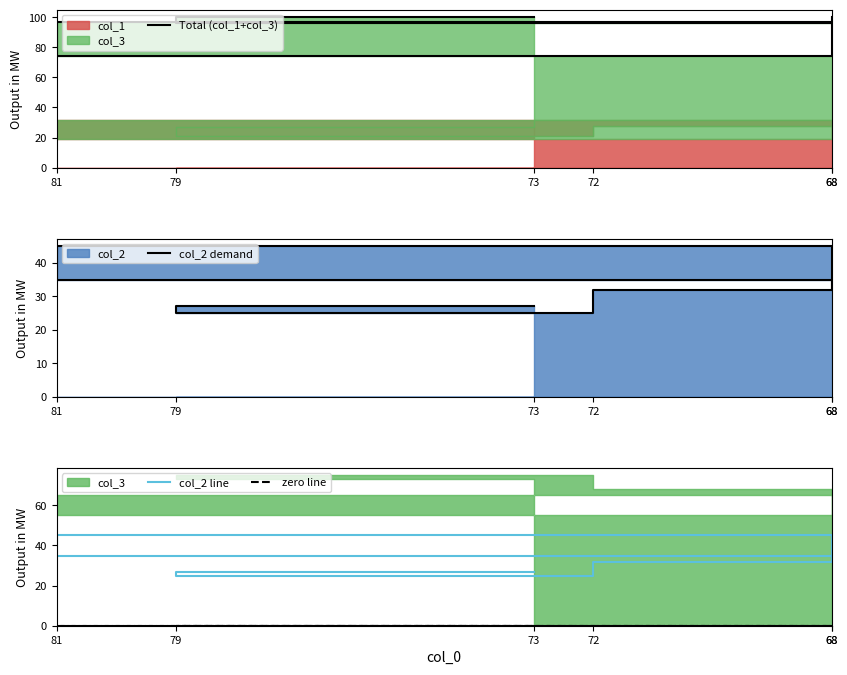

At which category does col_2 demand reach its first local valley?

79